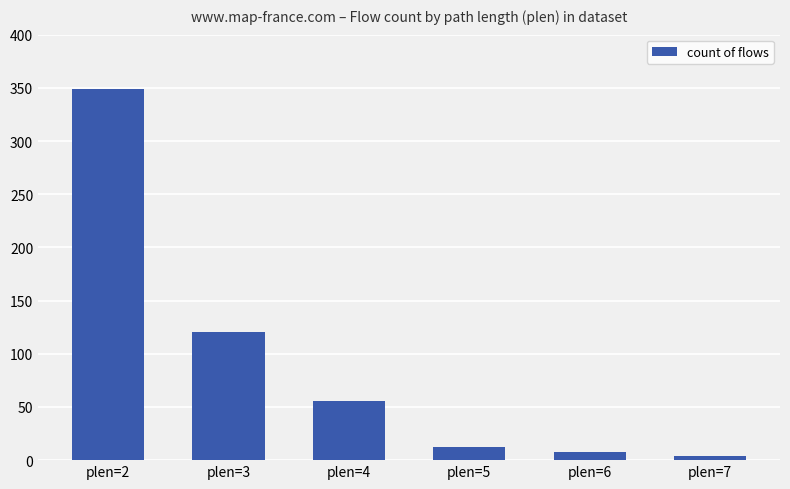

Is it true that the value at plen=5 is 12?

True